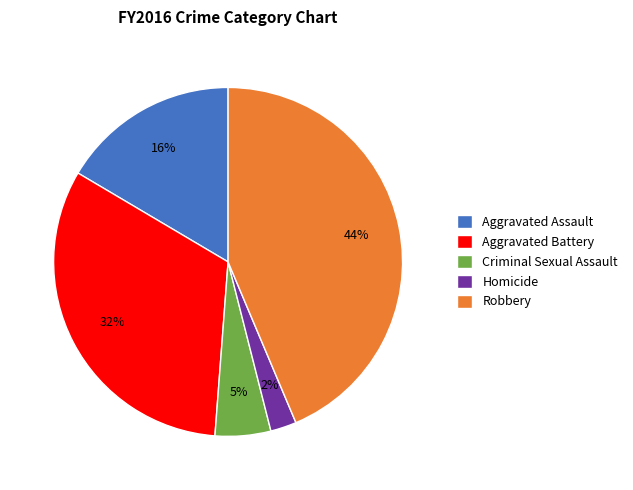

Do Robbery and Criminal Sexual Assault together represent more than half of the pie?

No